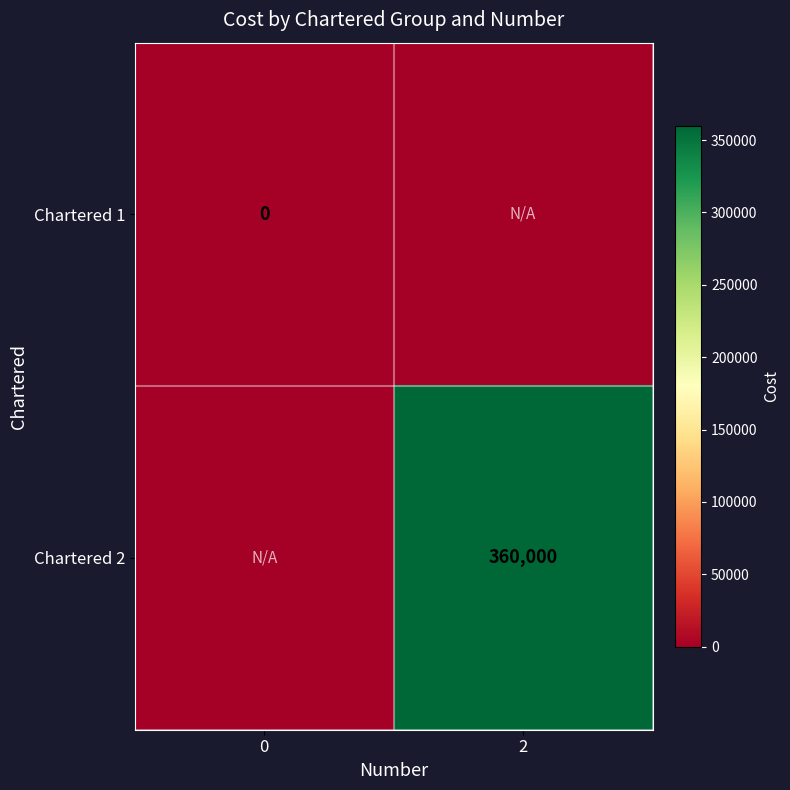

Is it true that Chartered 2 equals 588785 at 2?

False